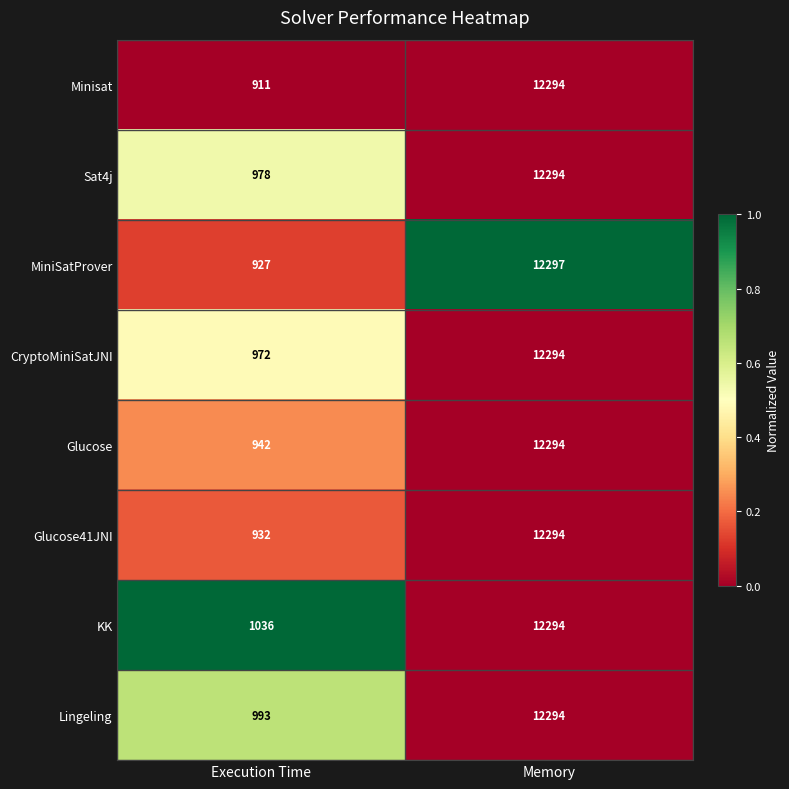

Reading right to left, list all the values displayed in this chart.

Minisat: Memory=12294	Execution Time=911
Sat4j: Memory=12294	Execution Time=978
MiniSatProver: Memory=12297	Execution Time=927
CryptoMiniSatJNI: Memory=12294	Execution Time=972
Glucose: Memory=12294	Execution Time=942
Glucose41JNI: Memory=12294	Execution Time=932
KK: Memory=12294	Execution Time=1036
Lingeling: Memory=12294	Execution Time=993